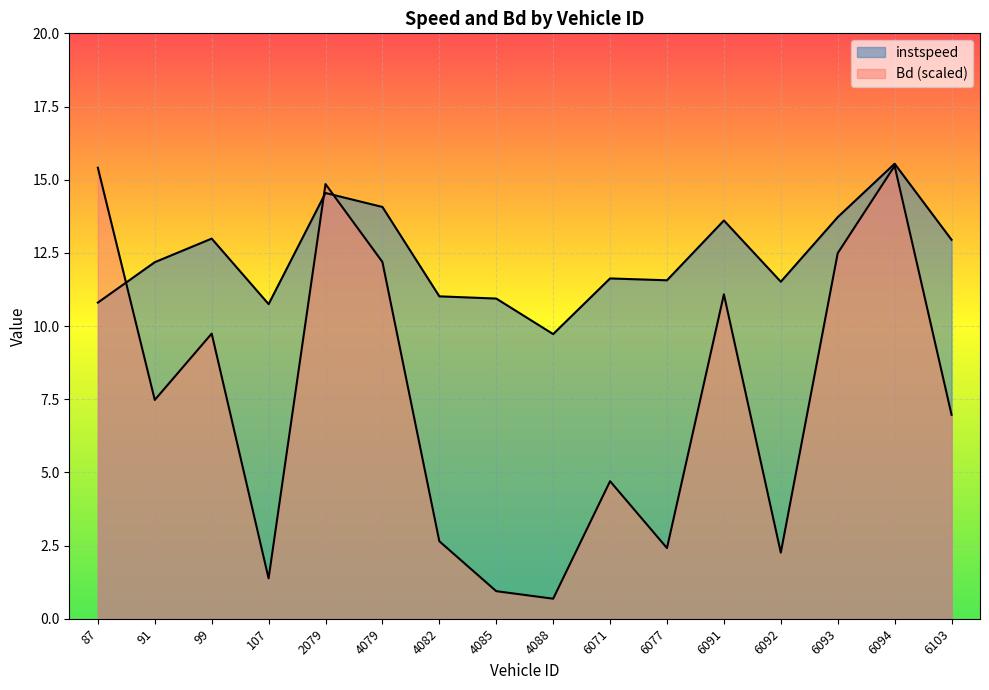

True or false: Bd has a value of 3.0 at 6092.

False